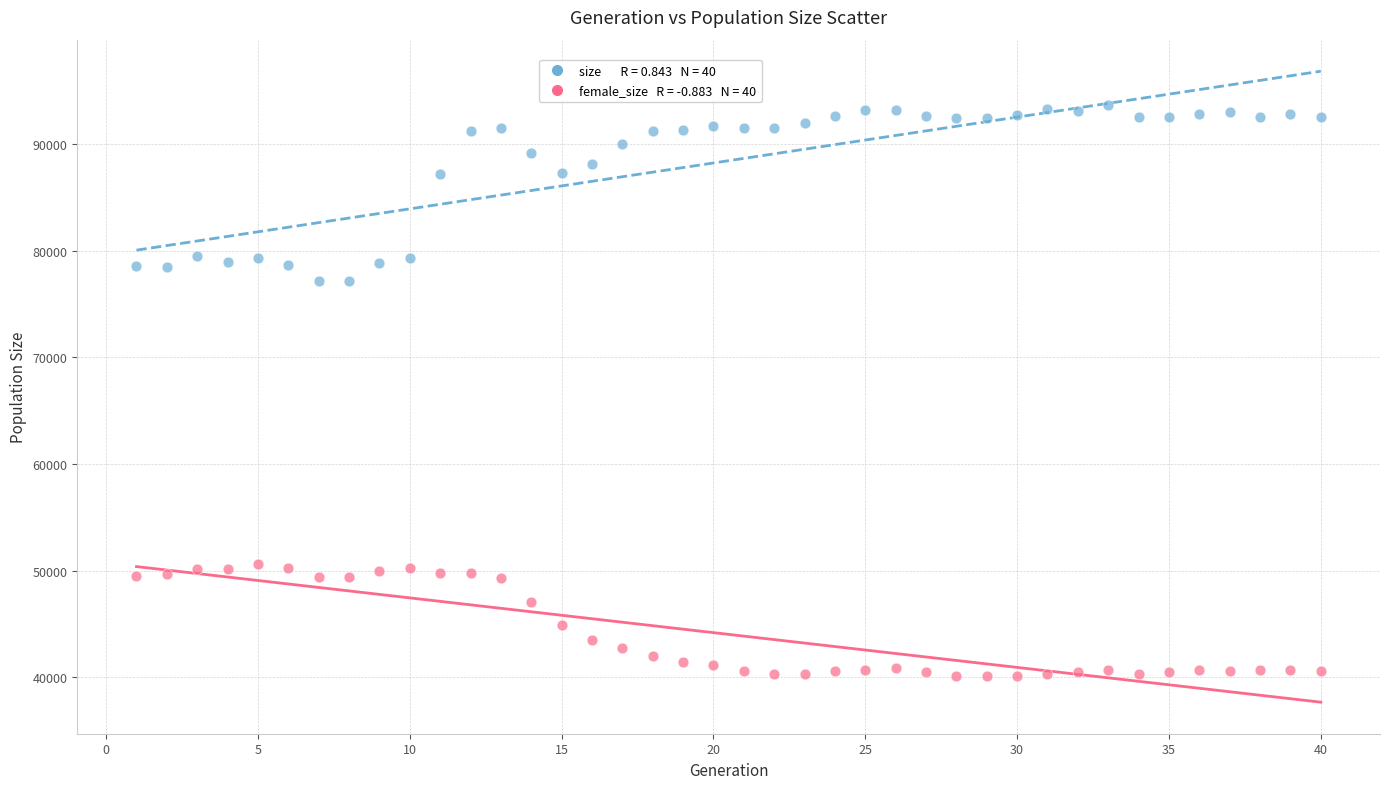

Across all data points, what is the range of X values (max minus min)?

39